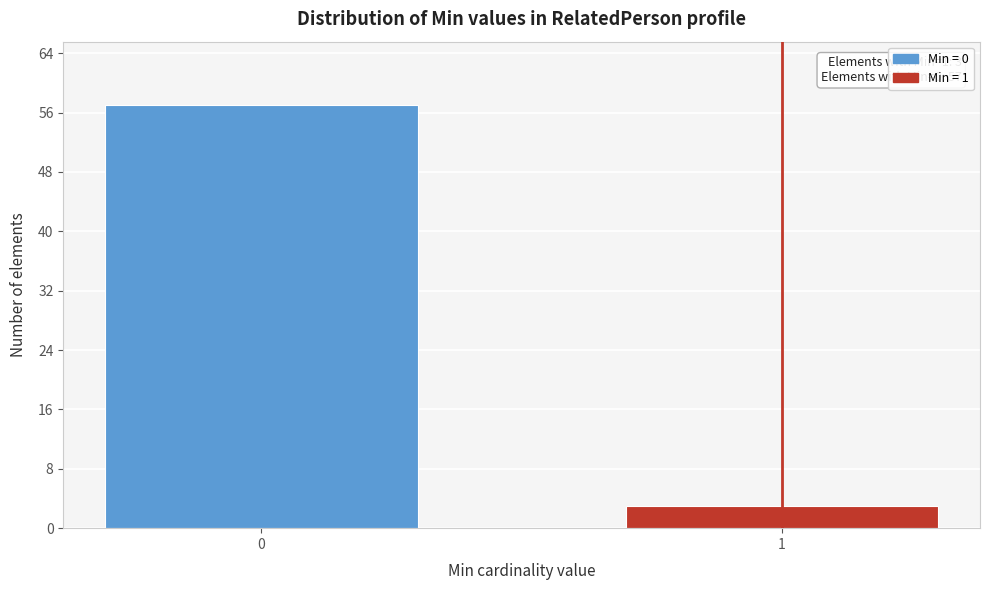

Reading right to left, what are all the values shown in this chart?

3	57